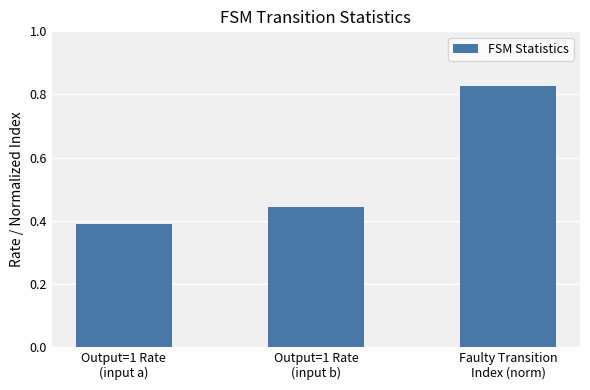

How many categories are shown in the chart?

3